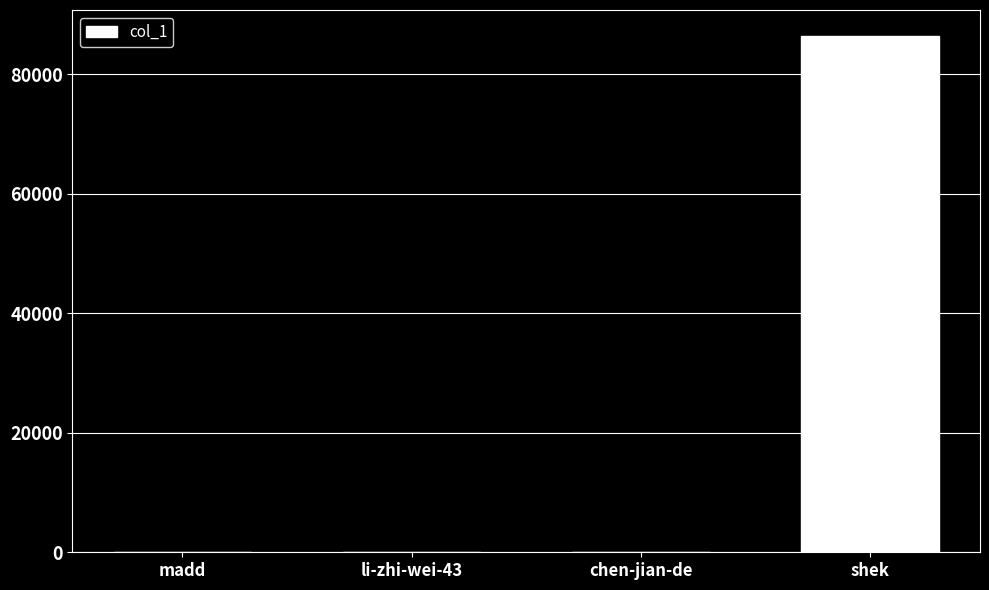

What is the ratio of the value at chen-jian-de to the value at li-zhi-wei-43?

1.9